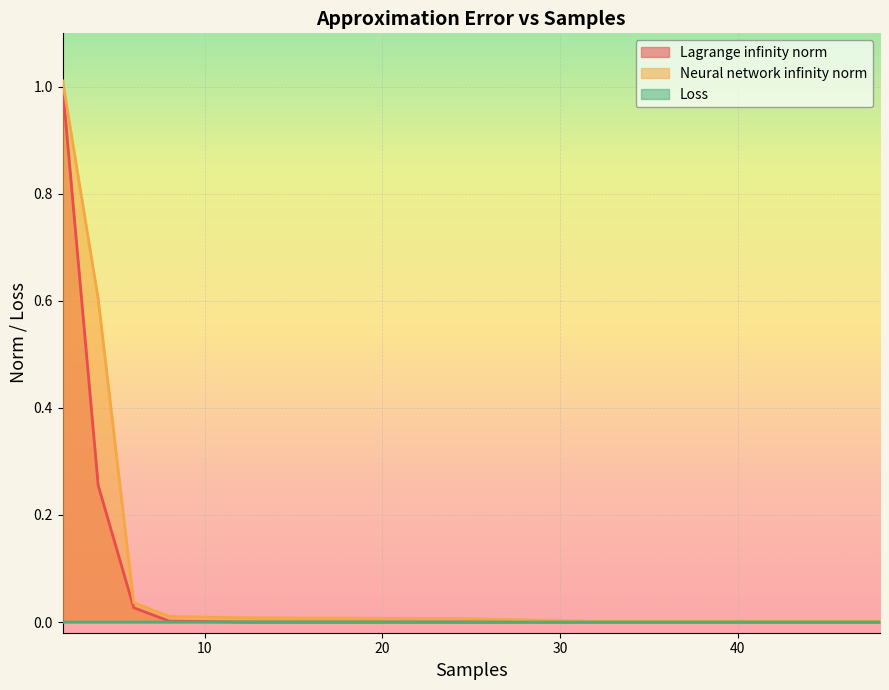

True or false: Neural network infinity norm and Lagrange infinity norm intersect in this chart.

False